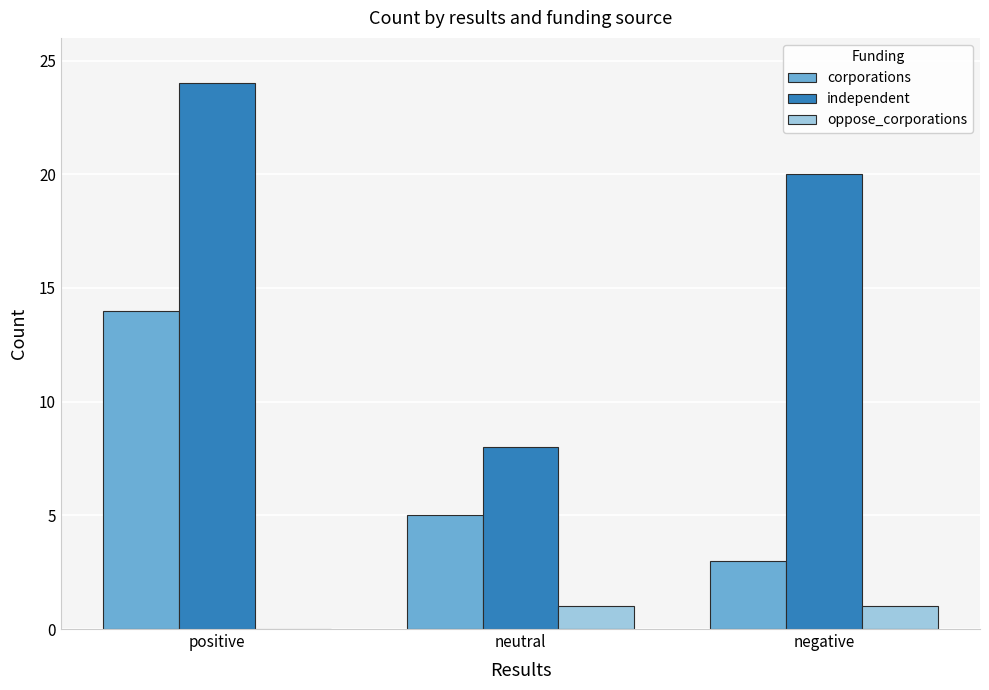

The value of independent at neutral is 11. True or false?

False